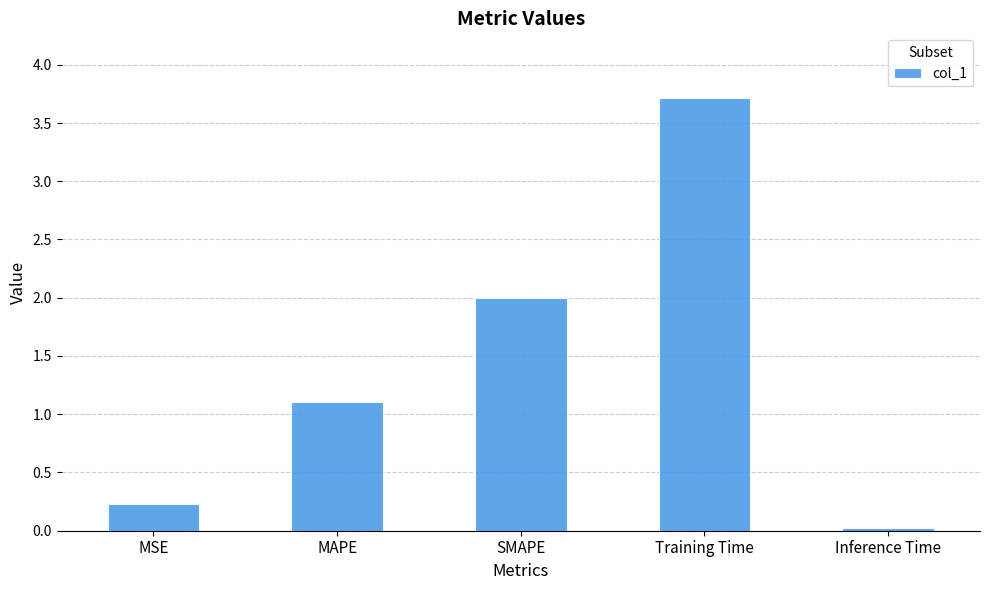

True or false: the data shows 0.2 at MSE.

True